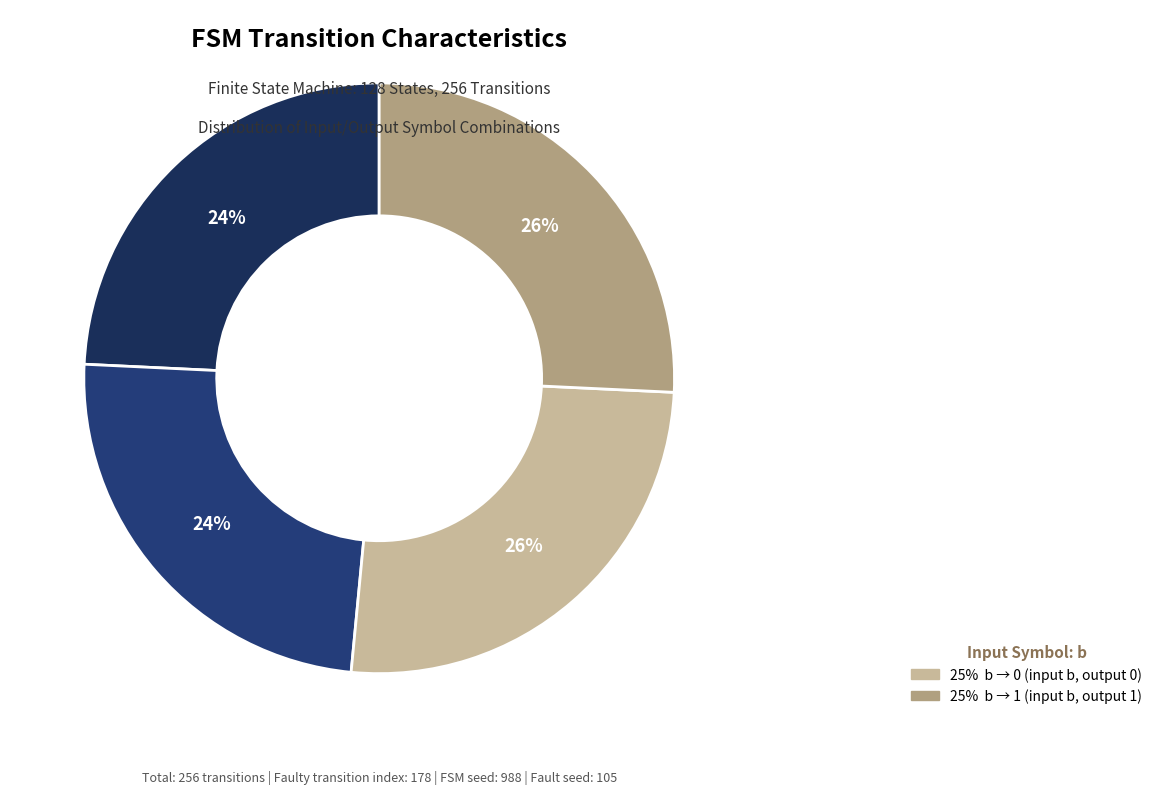

How many segments does this pie chart have?

4